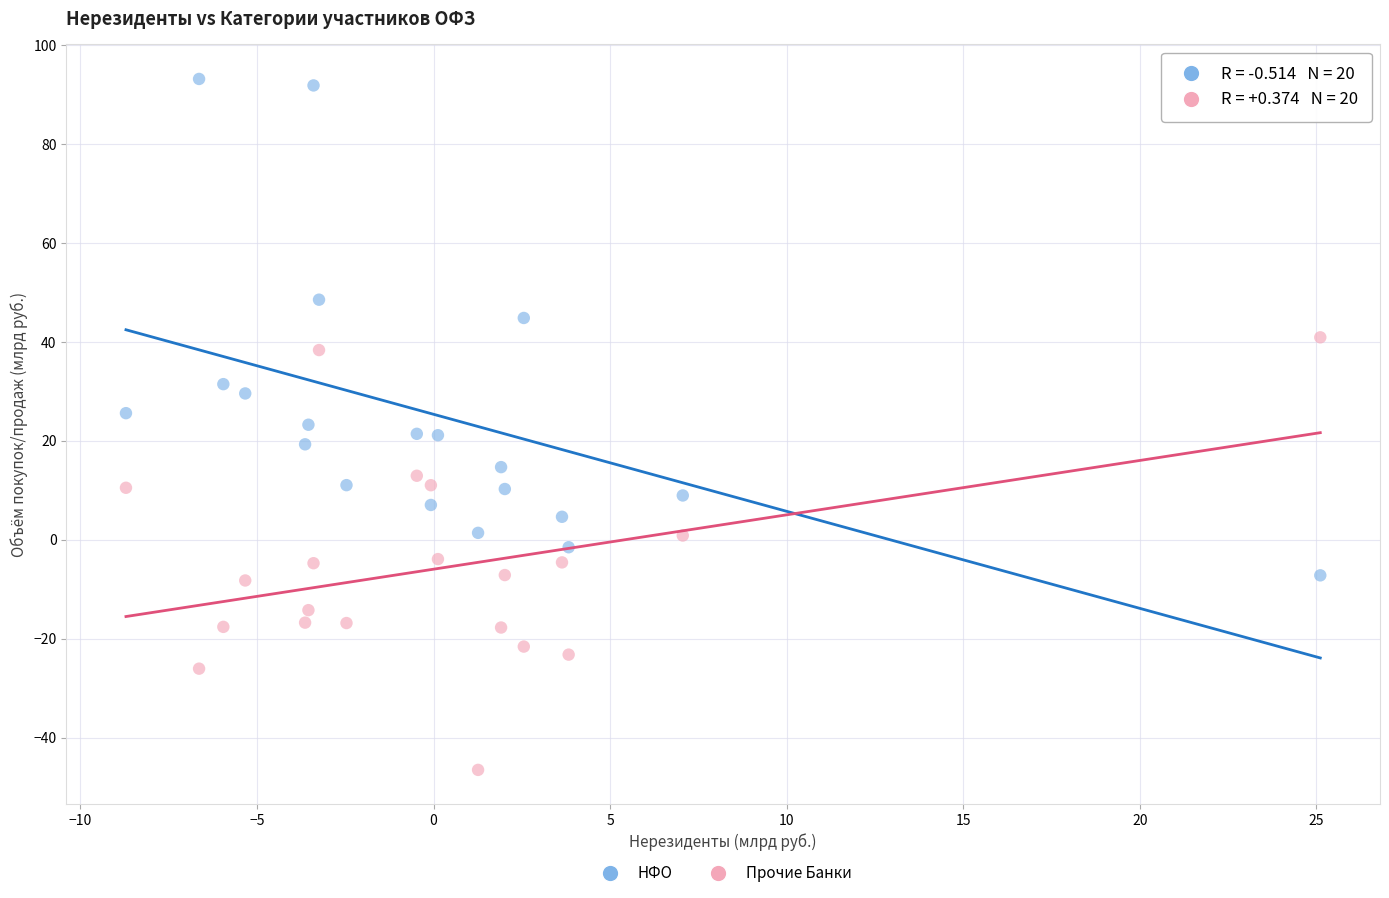

Which series reaches the maximum Y coordinate?

НФО